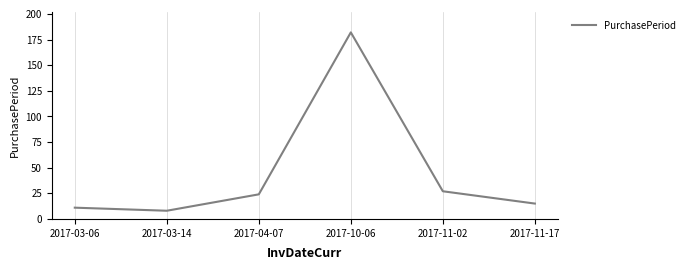

Count the number of categories in the chart.

6